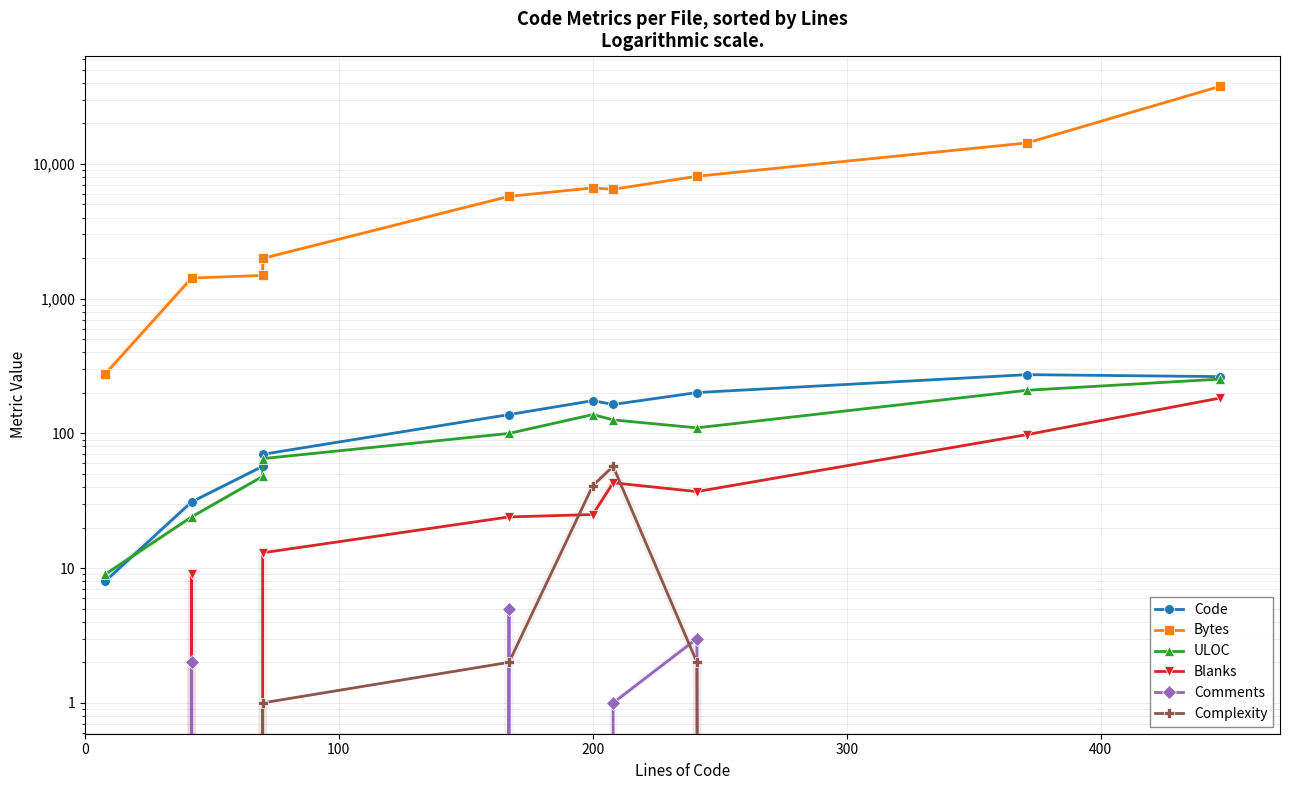

Is the value of Blanks at 500 greater than the value of ULOC at 6?

No